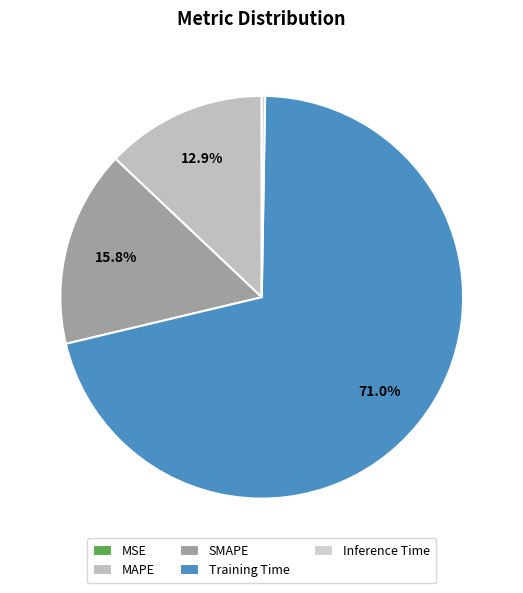

Is the sum of Inference Time and MAPE greater than half?

No